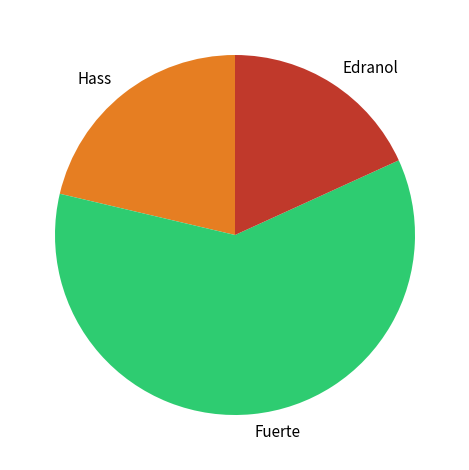

Between Edranol and Hass, which is larger?

Hass